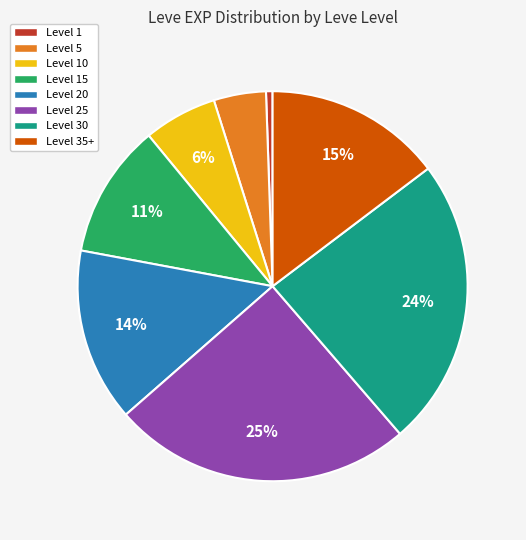

Which has a higher value, Level 1 or Level 10?

Level 10